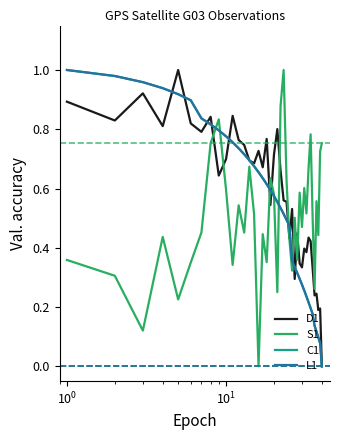

Which series has the largest total across all categories?

D1